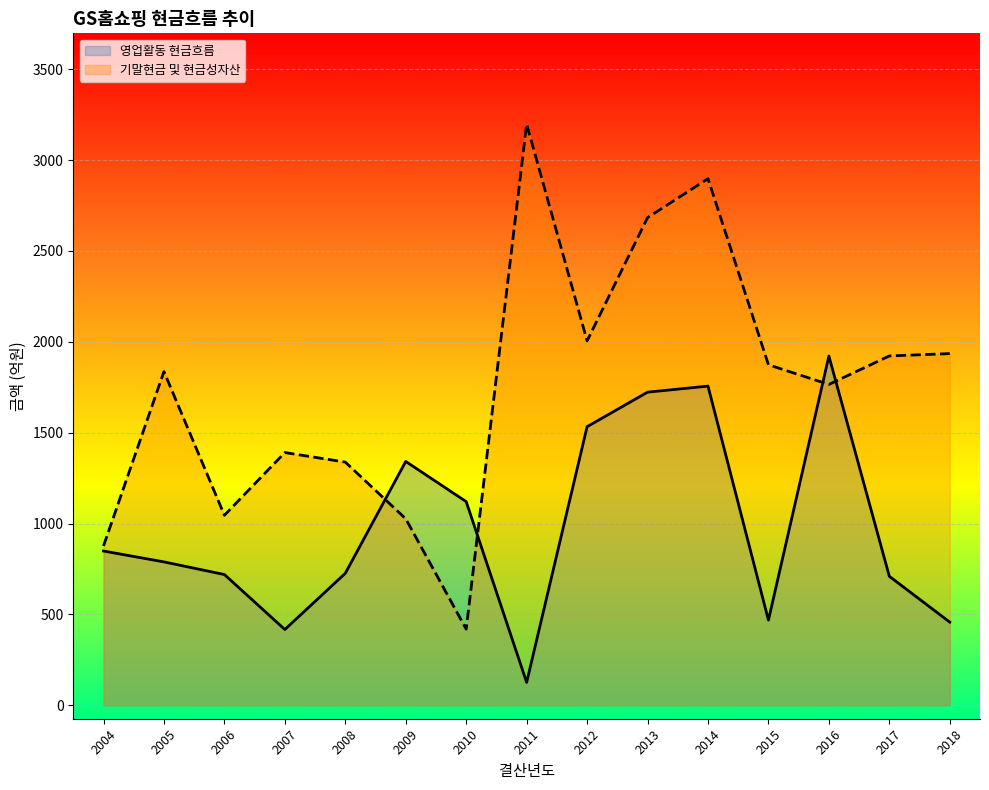

What is the value of the 영업활동 현금흐름 point at the 6th from the left?

1341.9